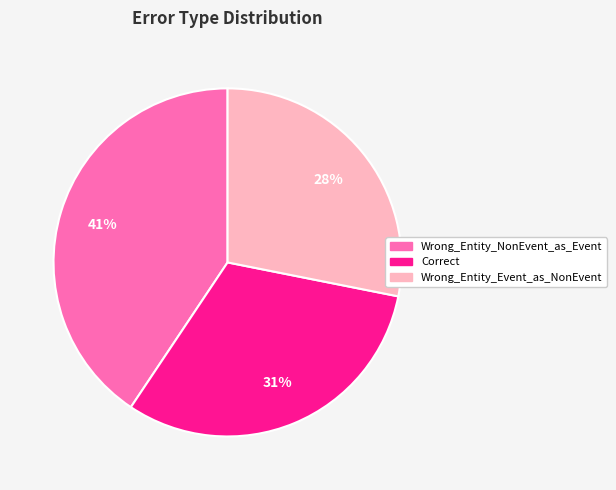

Rank the categories by value from highest to lowest.

Wrong_Entity_NonEvent_as_Event, Correct, Wrong_Entity_Event_as_NonEvent